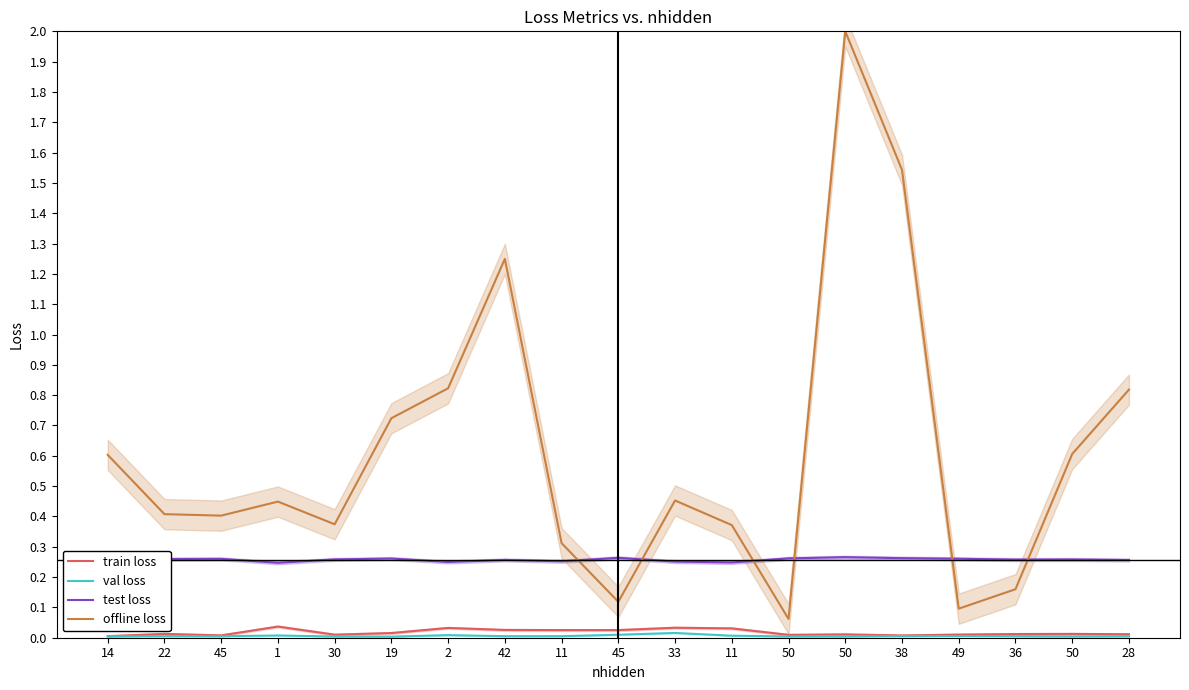

What is the label of the 12th point from the left?

11